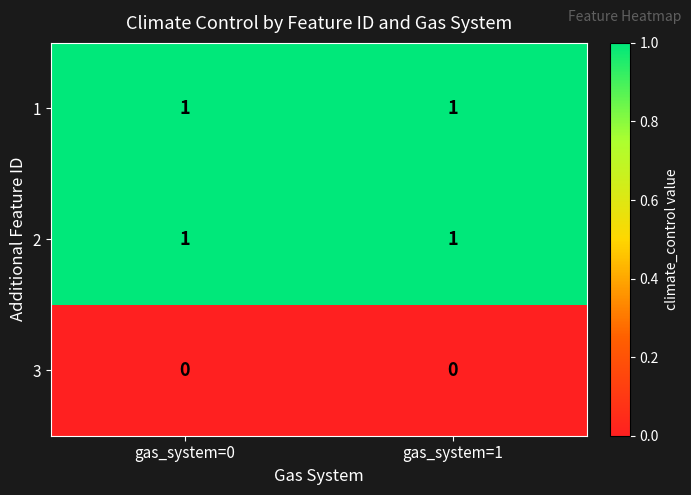

What is the greatest value displayed?

1